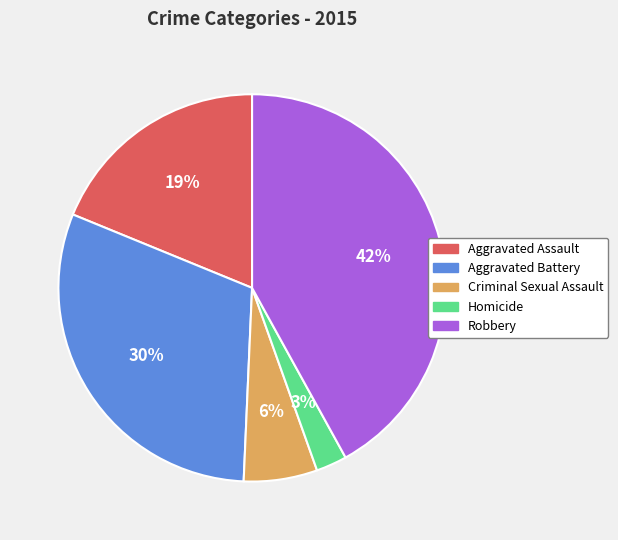

Which has a higher value, Aggravated Assault or Homicide?

Aggravated Assault